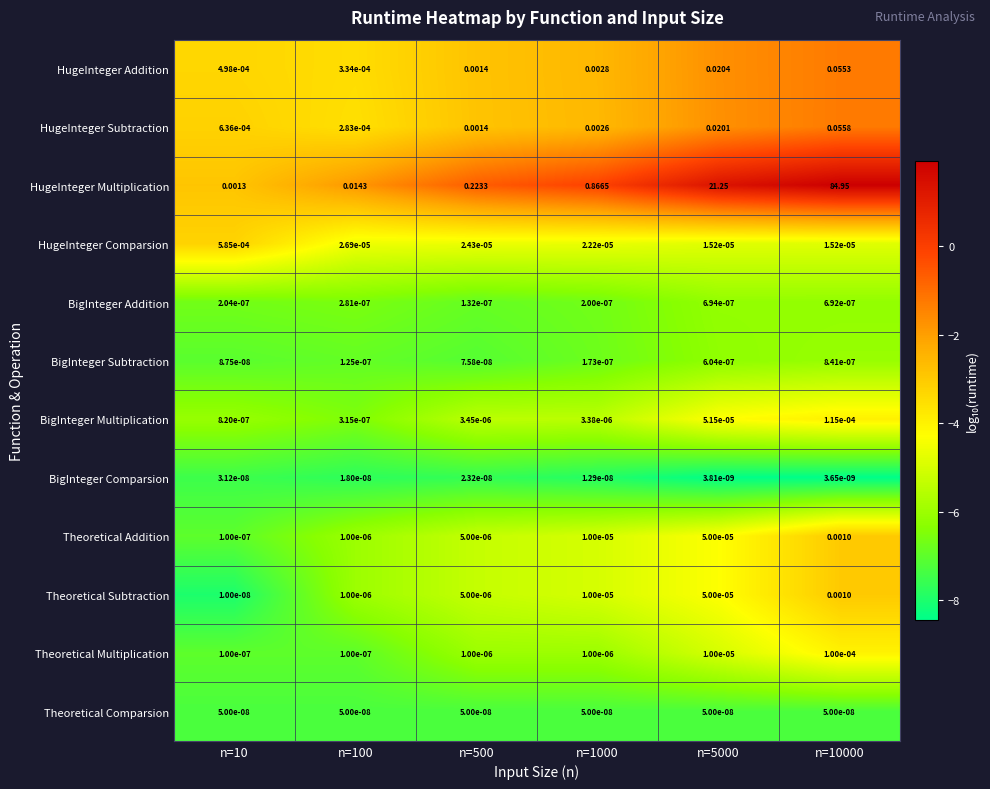

Which series has the largest range (max minus min)?

HugeInteger Multiplication